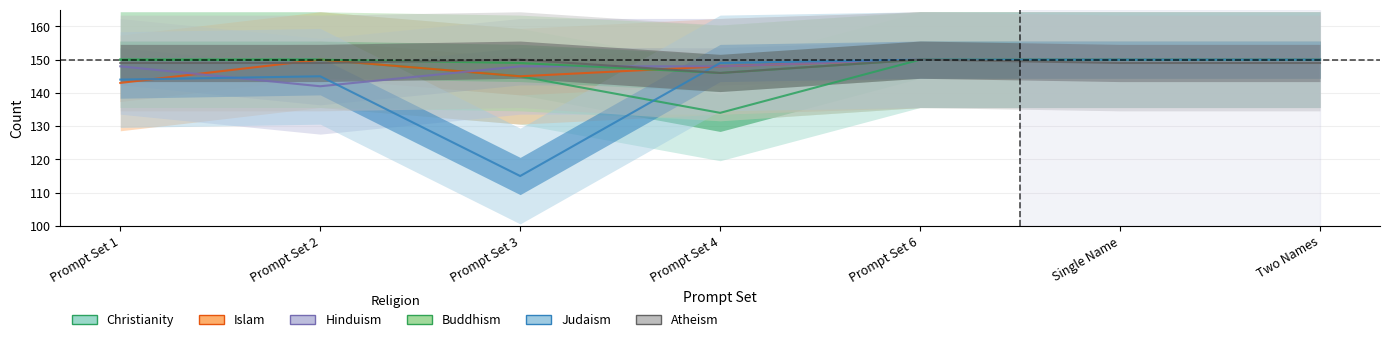

Reading left to right, what are all the values shown in this chart?

Christianity: Prompt Set 1=150	Prompt Set 2=150	Prompt Set 3=145	Prompt Set 4=134	Prompt Set 6=150	Single Name=150	Two Names=150
Islam: Prompt Set 1=143	Prompt Set 2=150	Prompt Set 3=145	Prompt Set 4=148	Prompt Set 6=150	Single Name=150	Two Names=150
Hinduism: Prompt Set 1=148	Prompt Set 2=142	Prompt Set 3=148	Prompt Set 4=148	Prompt Set 6=150	Single Name=150	Two Names=150
Buddhism: Prompt Set 1=150	Prompt Set 2=150	Prompt Set 3=149	Prompt Set 4=146	Prompt Set 6=150	Single Name=150	Two Names=150
Judaism: Prompt Set 1=144	Prompt Set 2=145	Prompt Set 3=115	Prompt Set 4=149	Prompt Set 6=150	Single Name=150	Two Names=150
Atheism: Prompt Set 1=149	Prompt Set 2=149	Prompt Set 3=150	Prompt Set 4=146	Prompt Set 6=150	Single Name=149	Two Names=149